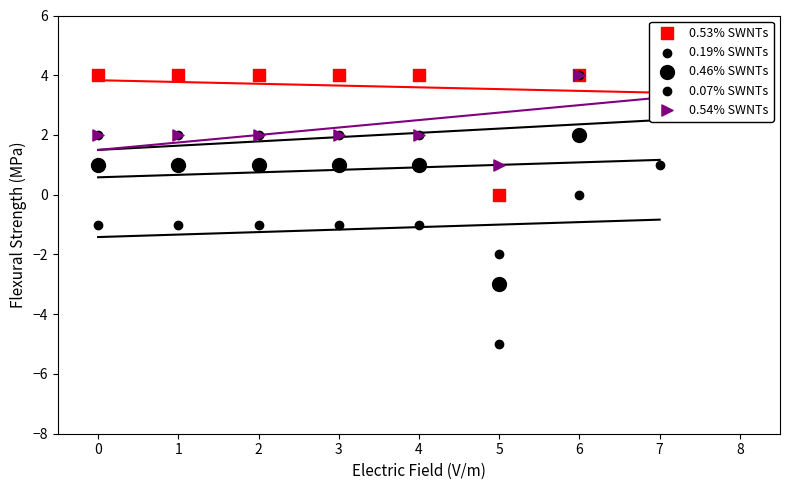

Which series has the largest Y range (max minus min)?

0.19% SWNTs